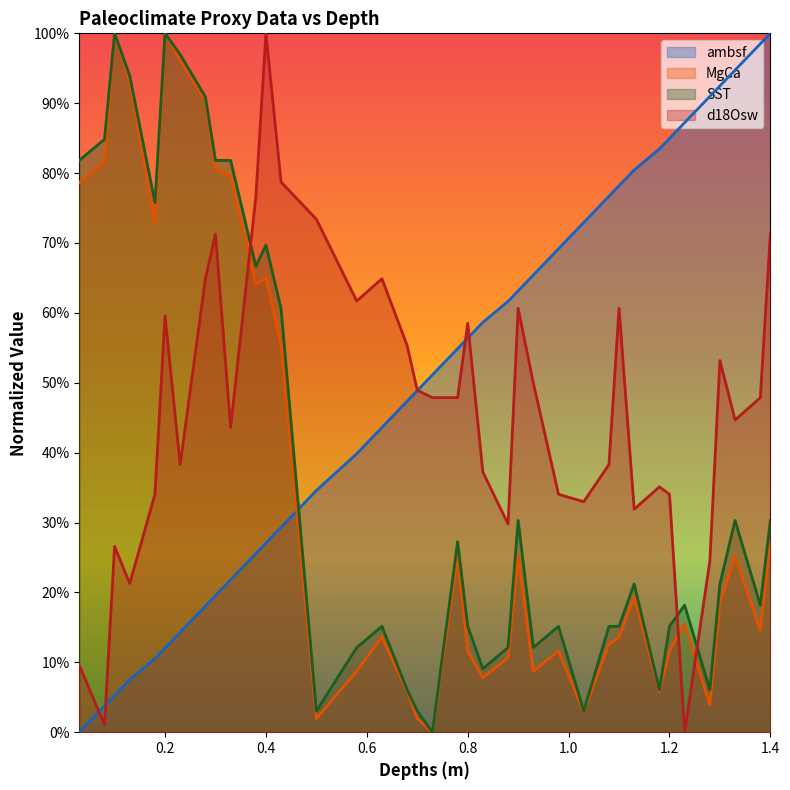

What are all the series names shown in the legend?

ambsf, MgCa, SST, d18Osw